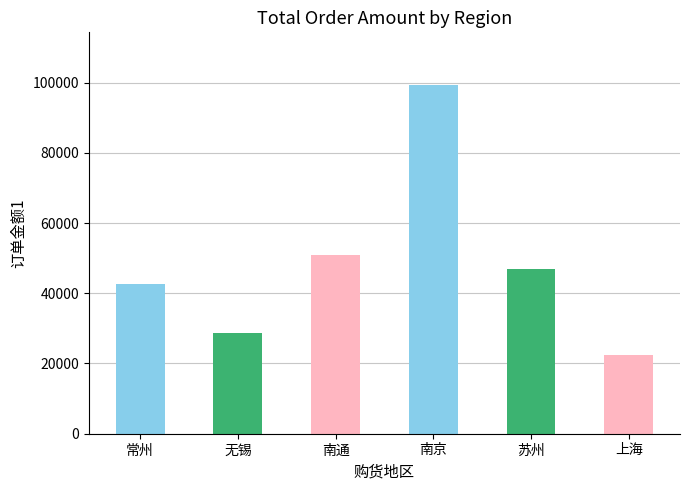

At which label does 无锡 reach its peak?

无锡